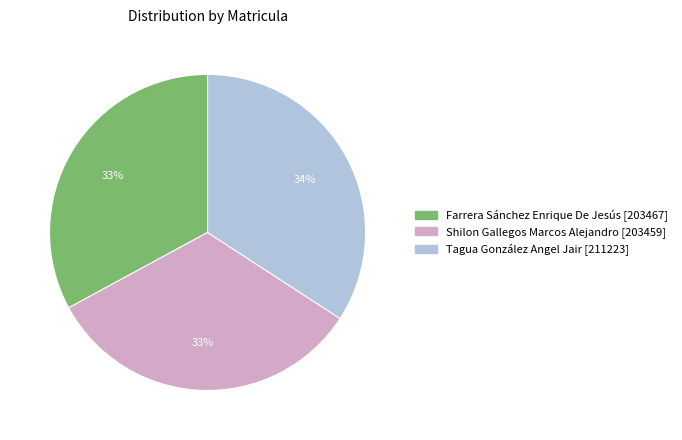

What is the ratio of the value at Shilon Gallegos Marcos Alejandro to the value at Tagua González Angel Jair?

1.0